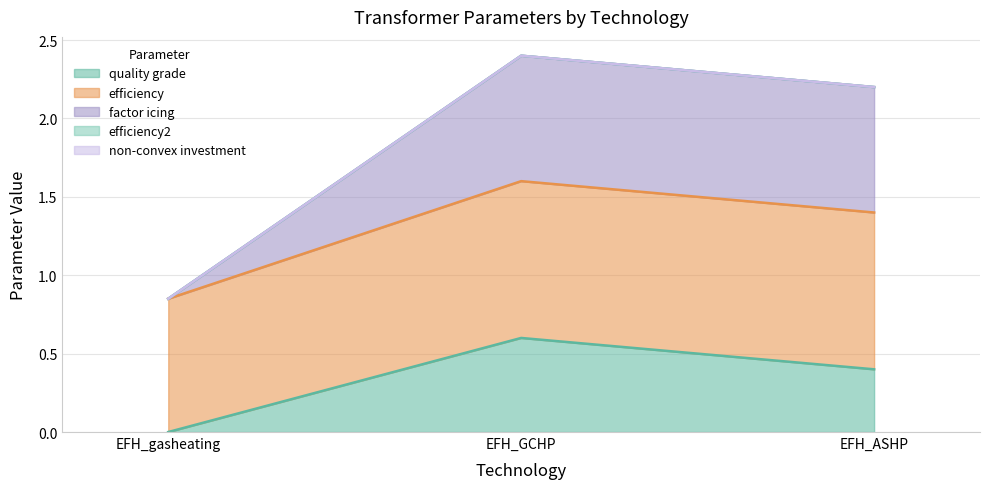

How many lines are shown in the chart?

5